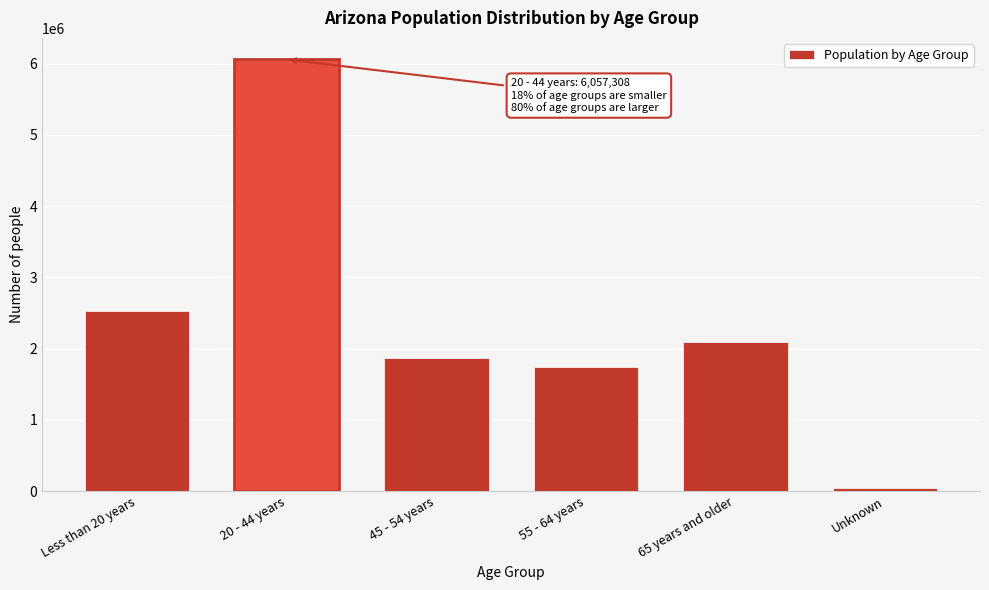

Reading right to left, list all the values displayed in this chart.

Unknown=41861	65 years and older=2091403	55 - 64 years=1736003	45 - 54 years=1873292	20 - 44 years=6057308	Less than 20 years=2529672